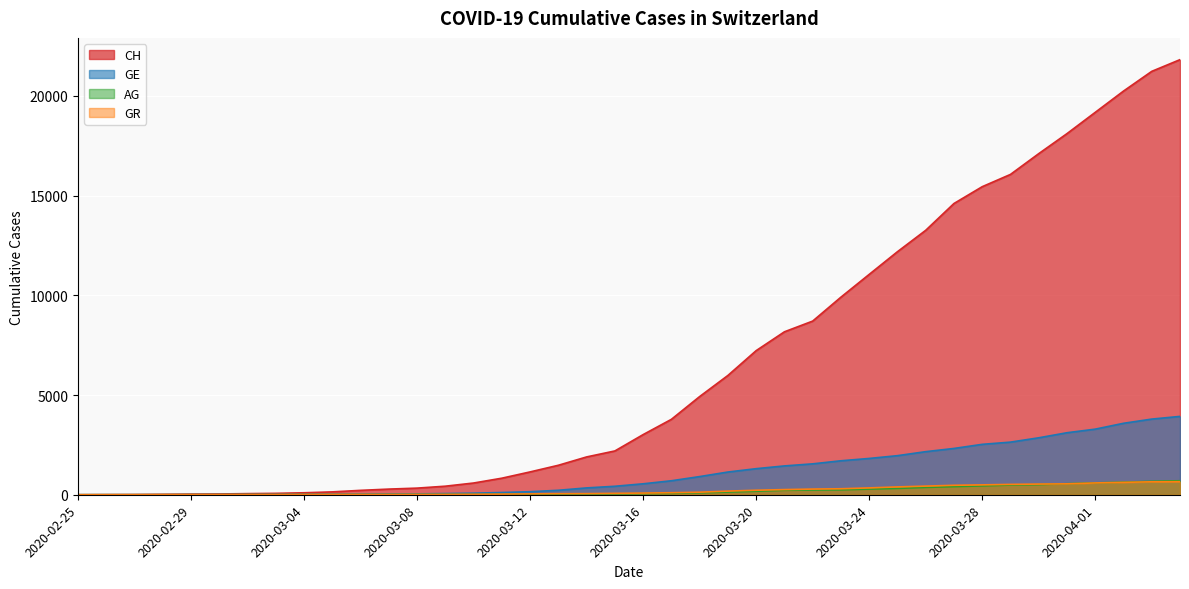

What is the difference between the maximum and minimum values in the GE series?

3928